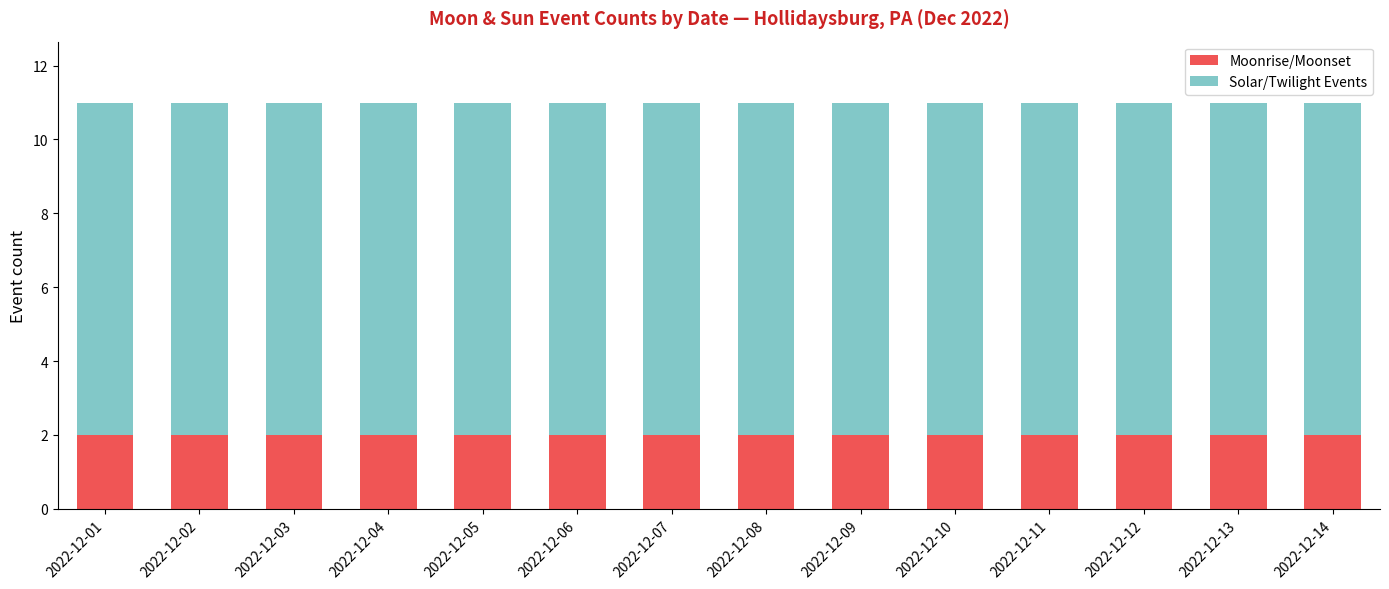

The value of Moonrise/Moonset at 2022-12-10 is 2. True or false?

True